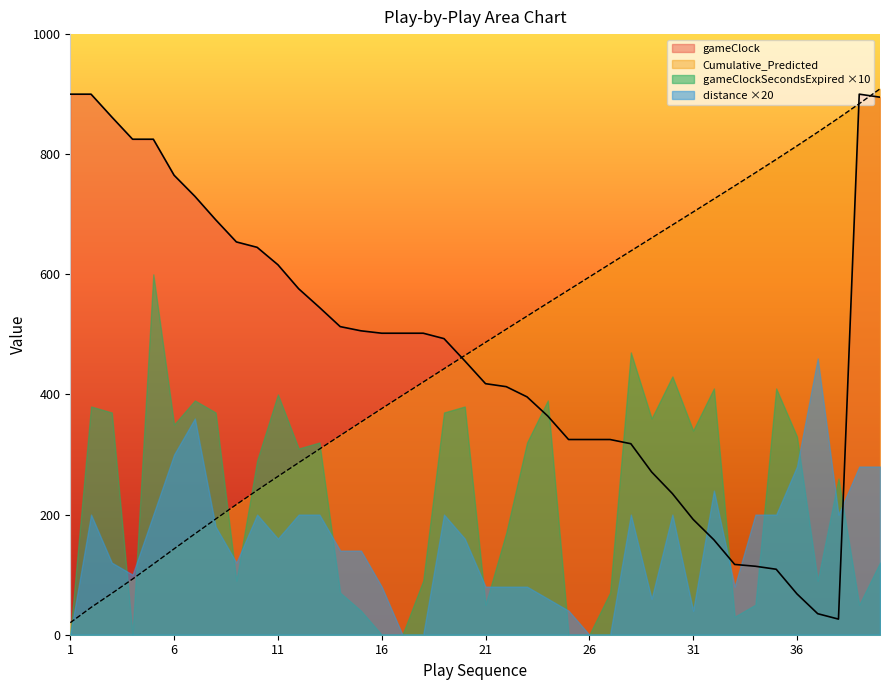

Between 15 and 33, which series saw the biggest shift?

Cumulative_Predicted